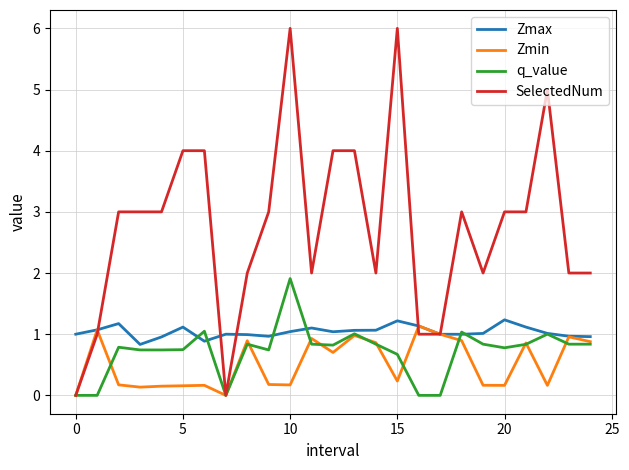

Which series has the widest spread of values?

SelectedNum